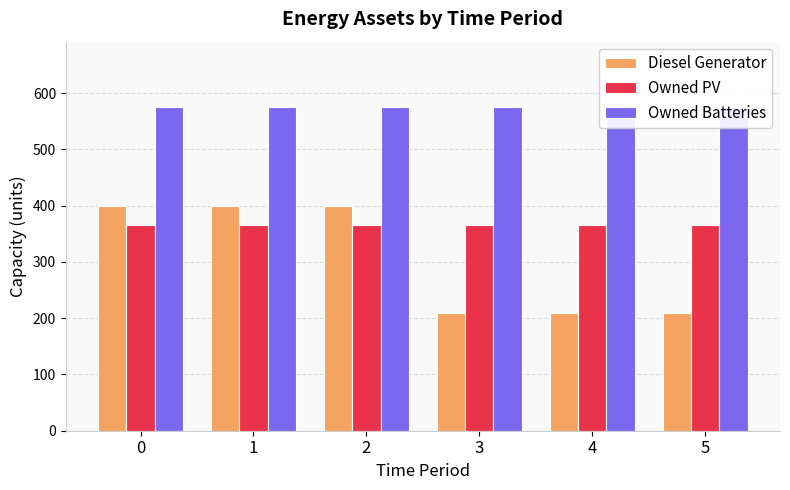

Between 1 and 5, which is larger?

1